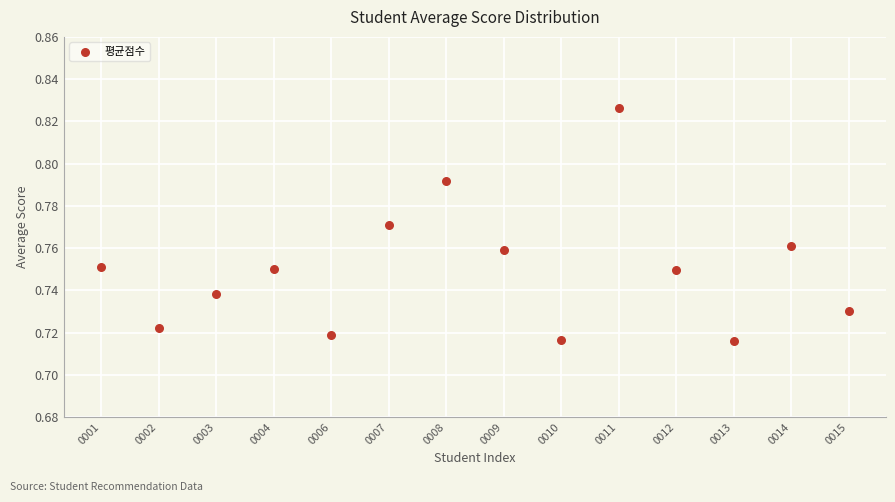

What is the range of X values (max minus min)?

13.0